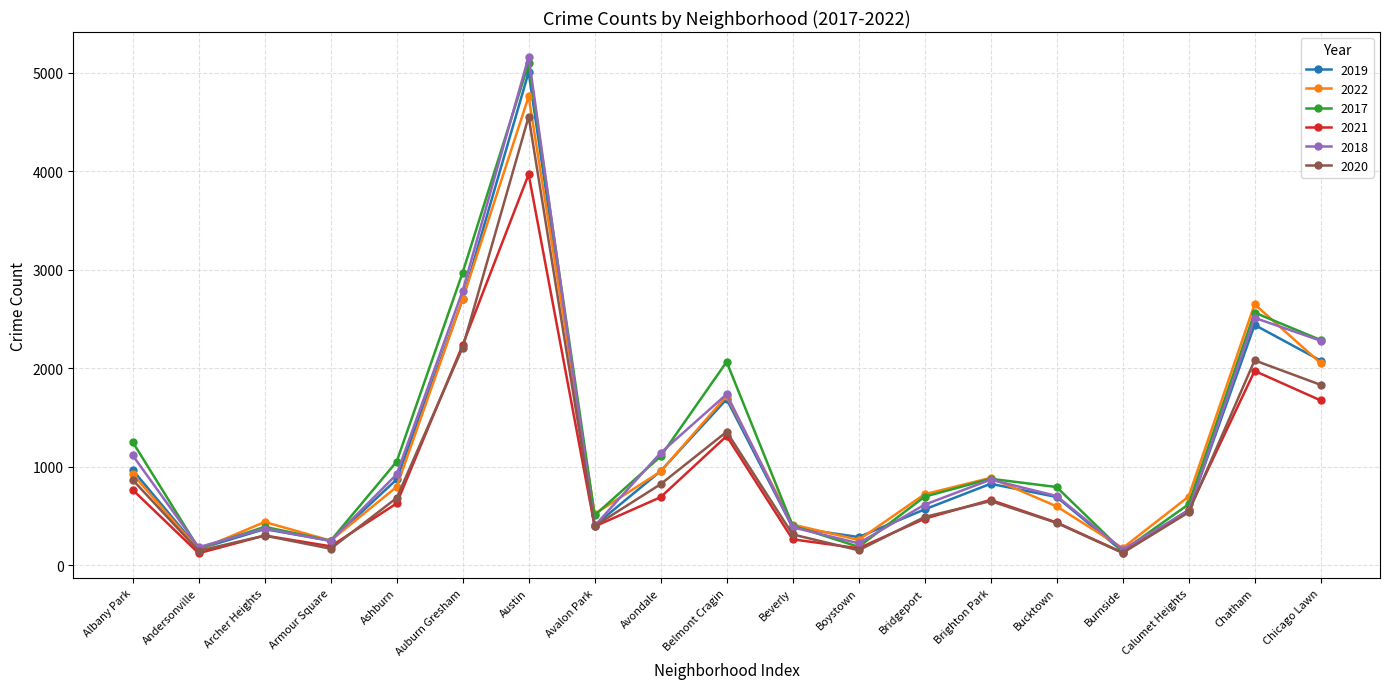

The 2020 series shows 2211 at Auburn Gresham. True or false?

True